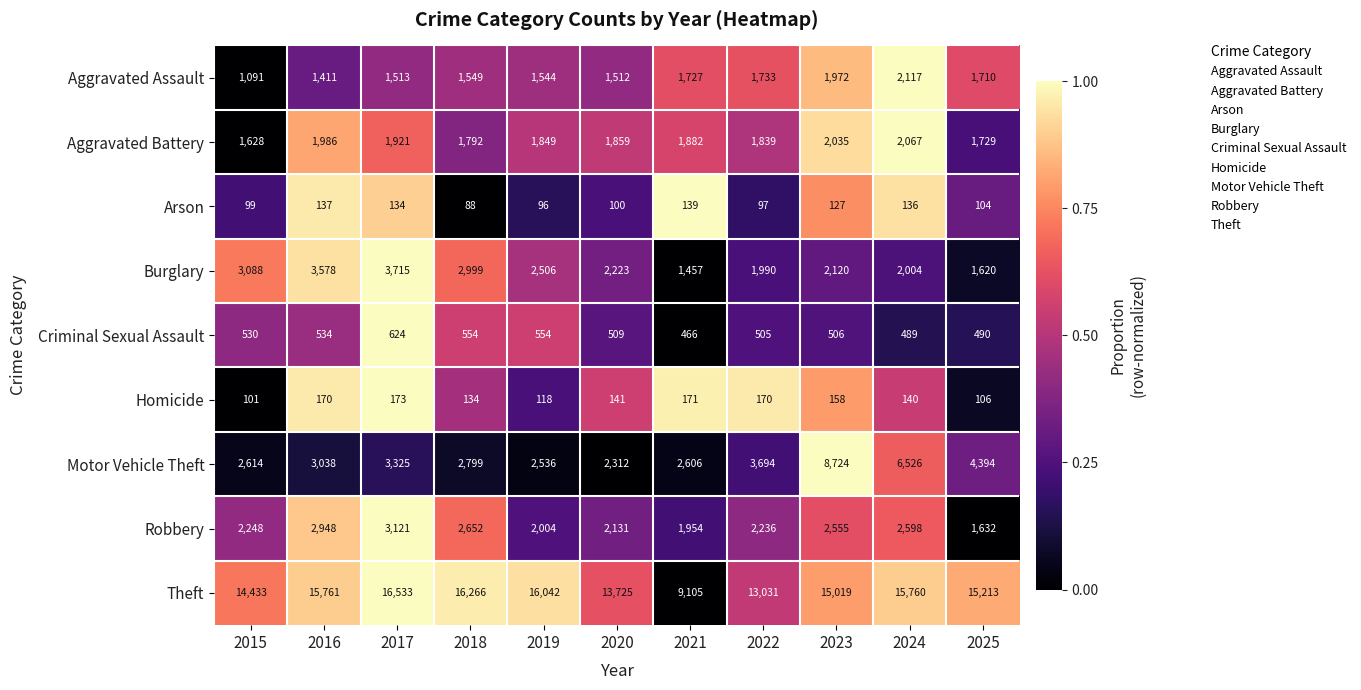

Is it true that Theft equals 24487 at 2019?

False